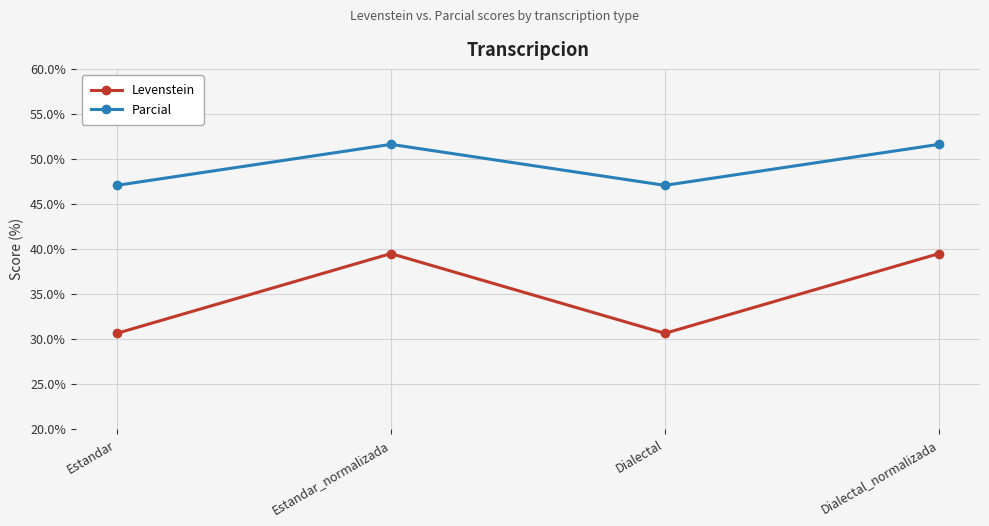

True or false: Levenstein and Parcial cross at least once.

False